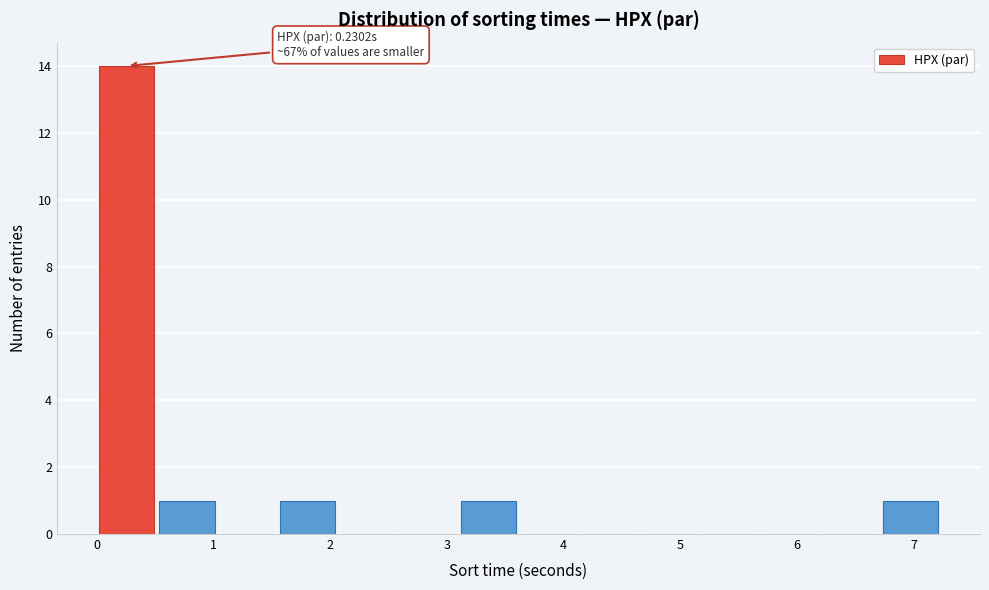

Over which range of the x-axis is the bar tallest?

0.0 to 0.5